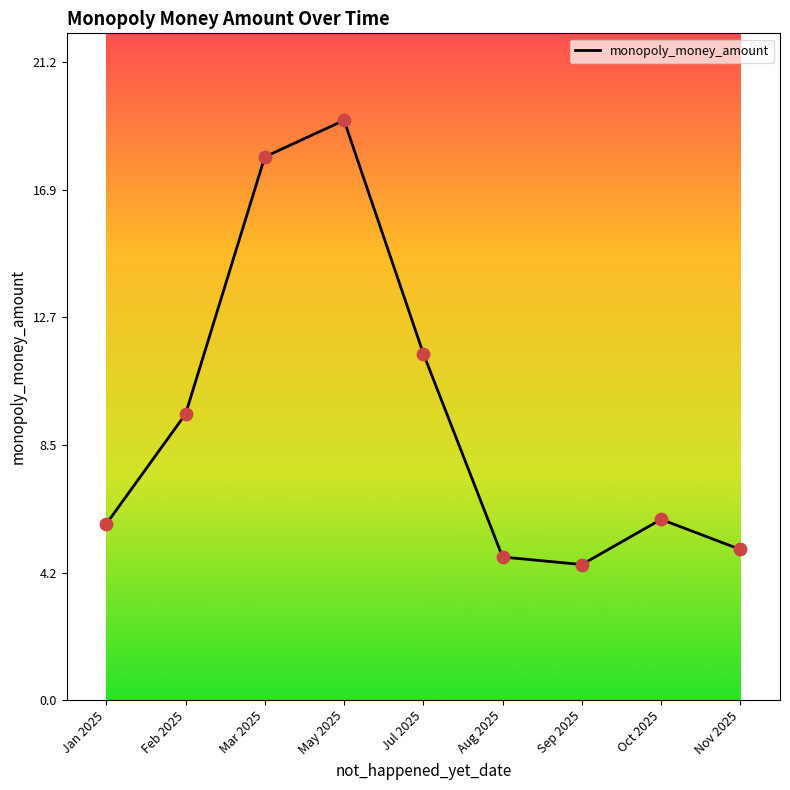

What is the ratio of the value at Jan 2025 to the value at Jul 2025?

0.5